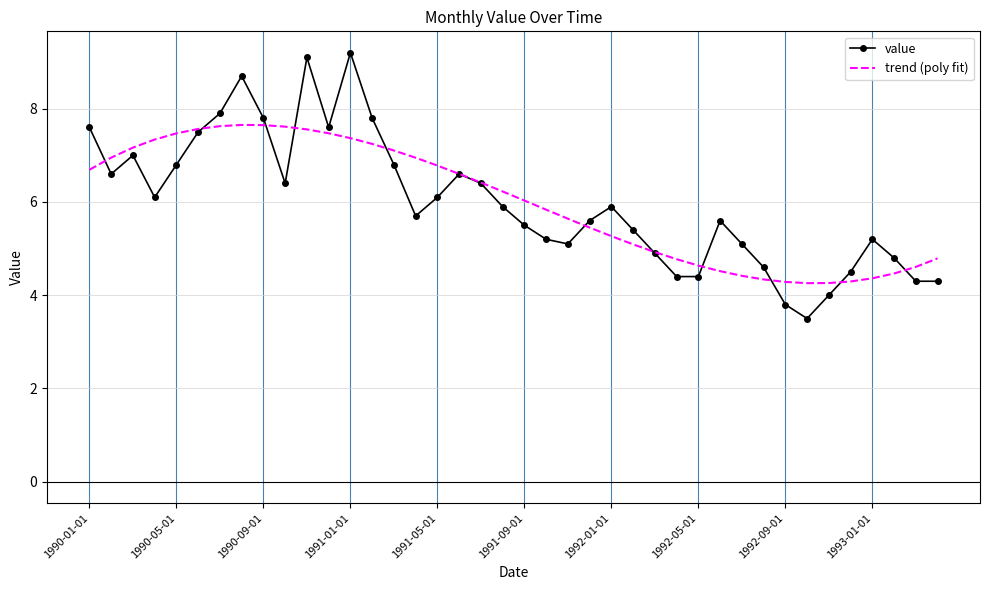

What is the minimum value for value?

3.5